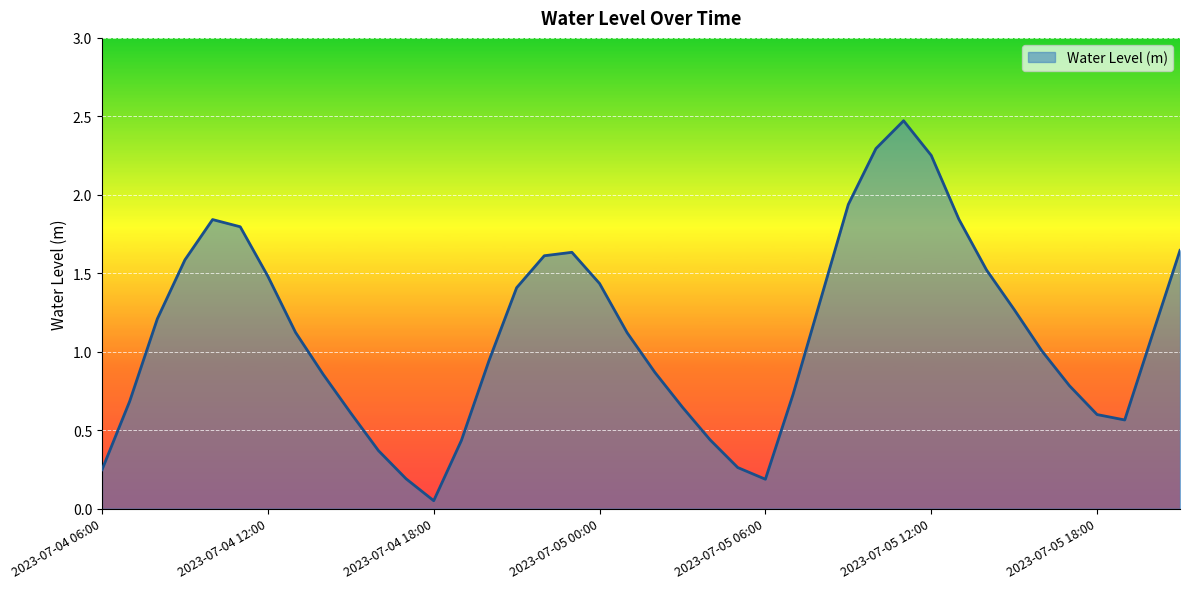

What is the maximum value shown in the chart?

2.5